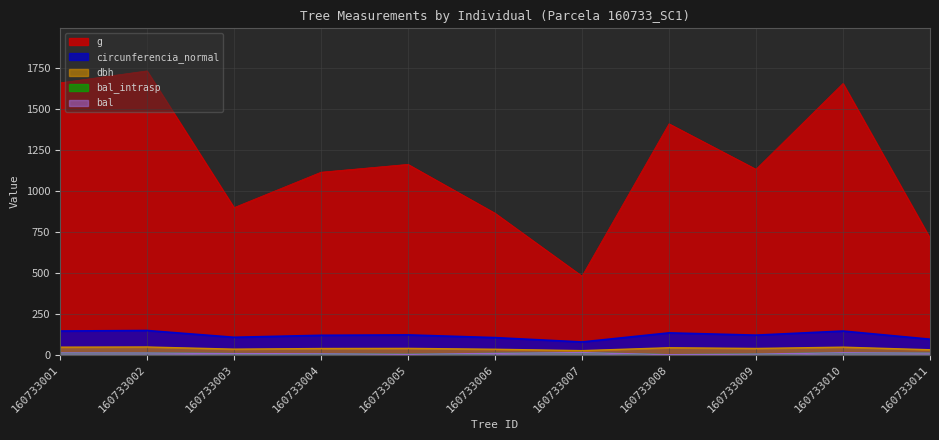

Reading right to left, extract all data points from this chart.

dbh: 160733011=30.1	160733010=45.9	160733009=38.0	160733008=42.4	160733007=24.7	160733006=33.1	160733005=38.5	160733004=37.6	160733003=33.8	160733002=47.0	160733001=46.0
g: 160733011=711.6	160733010=1654.7	160733009=1131.1	160733008=1408.6	160733007=479.2	160733006=863.1	160733005=1161.1	160733004=1113.3	160733003=897.3	160733002=1731.3	160733001=1658.3
bal: 160733011=9.3	160733010=12.0	160733009=3.6	160733008=0.0	160733007=12.9	160733006=8.1	160733005=2.0	160733004=5.2	160733003=6.8	160733002=10.3	160733001=11.2
bal_intrasp: 160733011=9.3	160733010=12.0	160733009=3.6	160733008=0.0	160733007=12.9	160733006=8.1	160733005=2.0	160733004=5.2	160733003=6.8	160733002=10.3	160733001=11.2
circunferencia_normal: 160733011=94.6	160733010=144.2	160733009=119.2	160733008=133.1	160733007=77.6	160733006=104.1	160733005=120.8	160733004=118.3	160733003=106.2	160733002=147.5	160733001=144.4